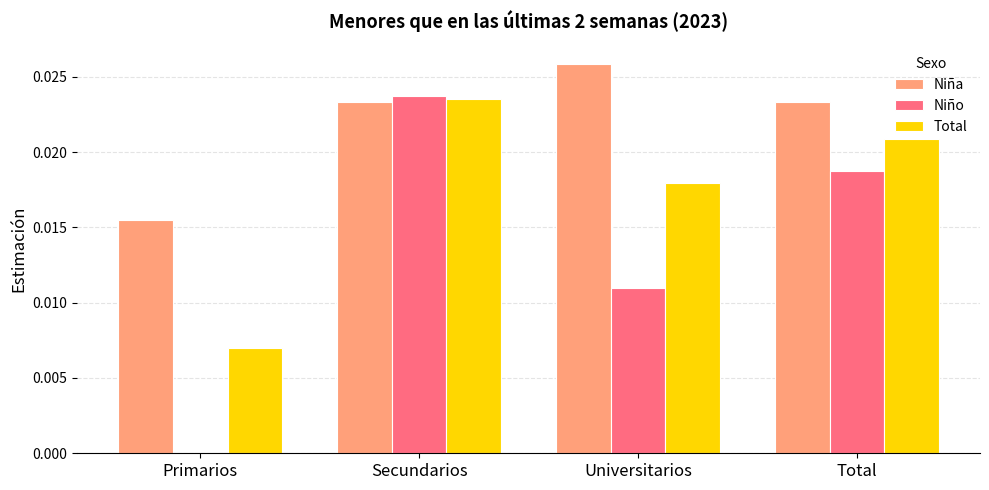

Are the bars horizontal?

No